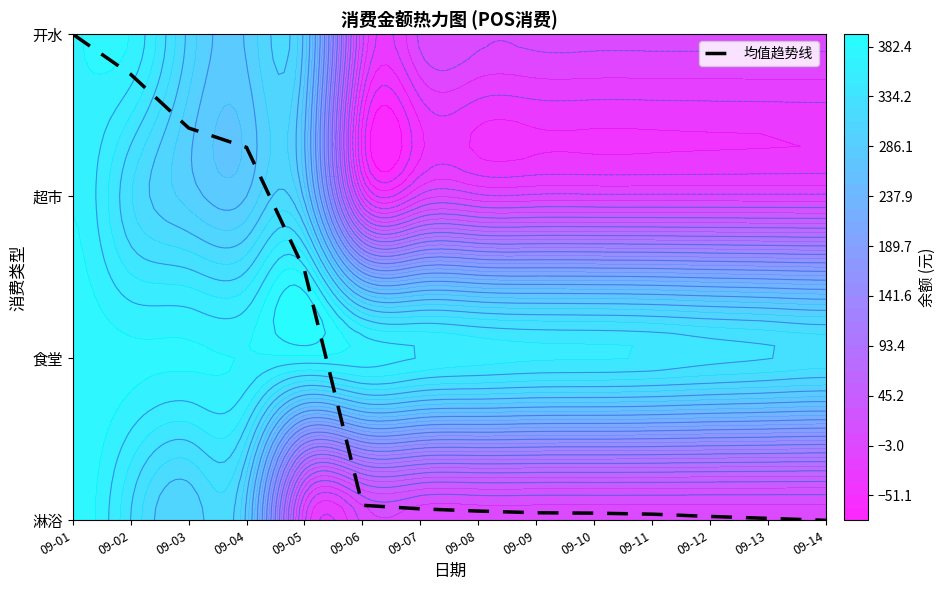

Count the number of values greater than 0.

13